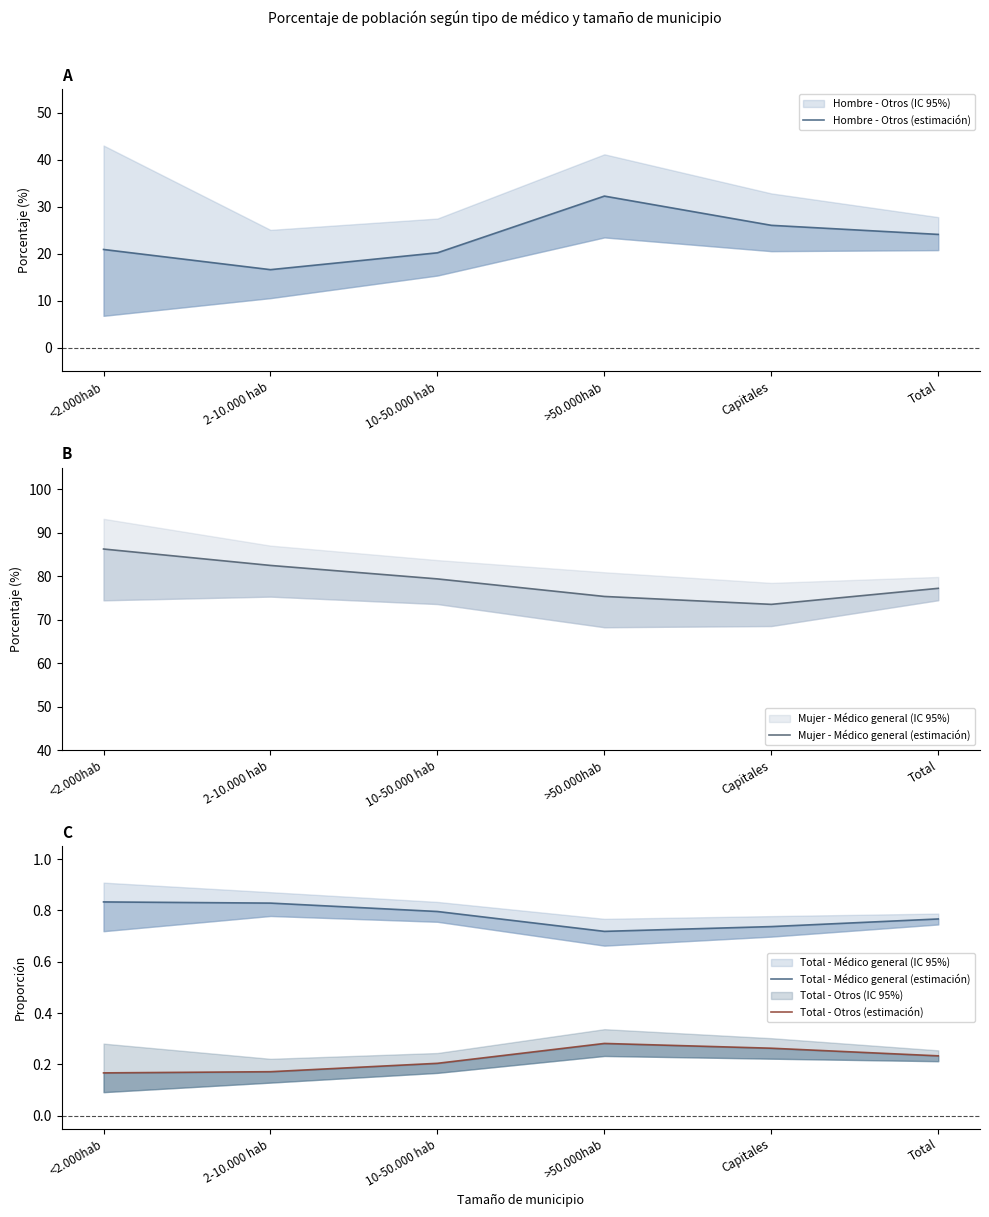

Which series has the widest spread of values?

Hombre - Otros (estimación)